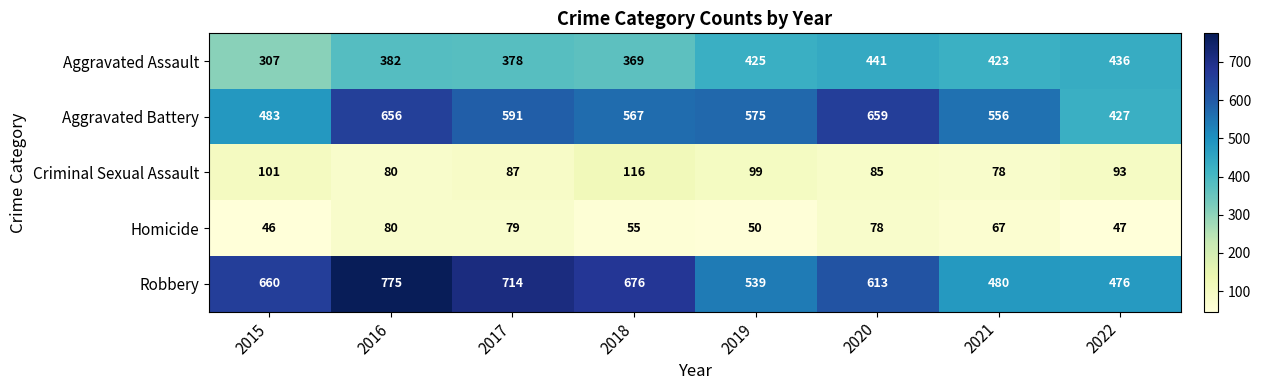

What is the minimum value shown in the chart?

46